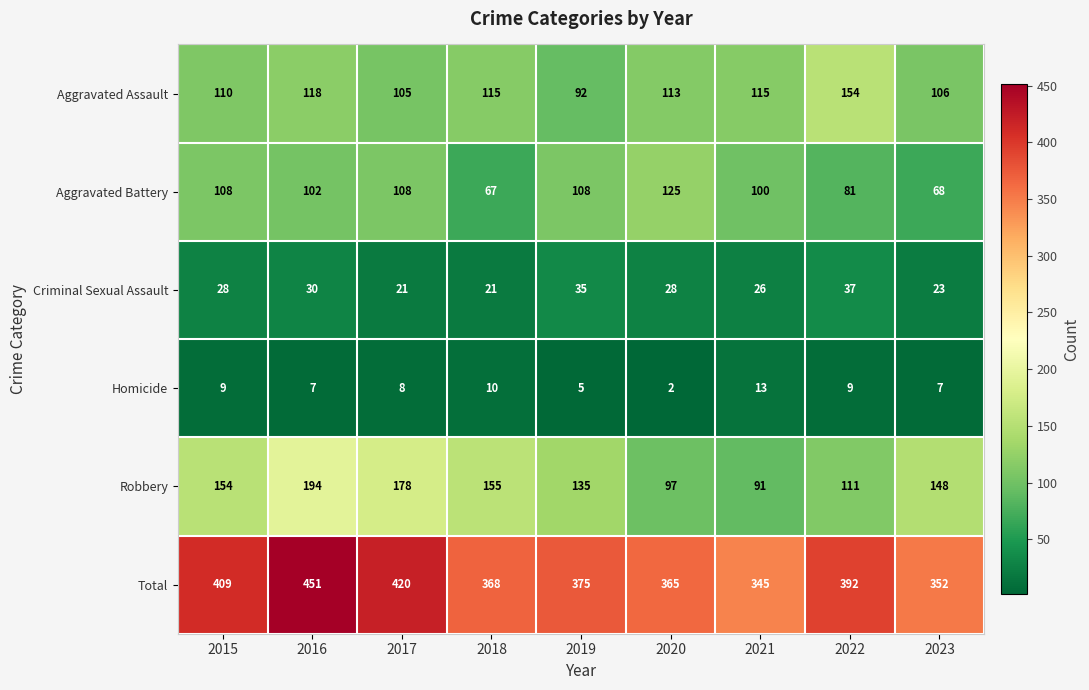

What is the total value across all series at 2020?

730